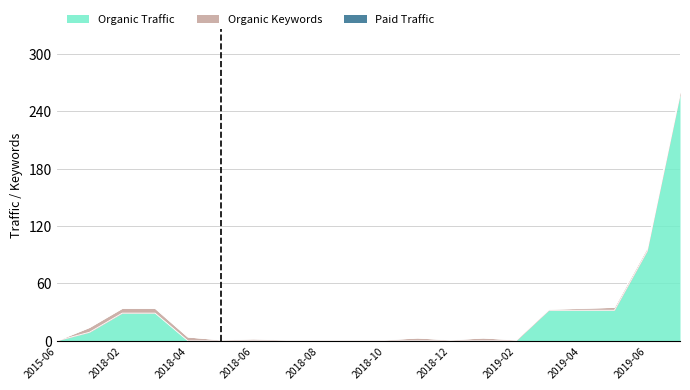

At how many categories does at least one series exceed 44?

2